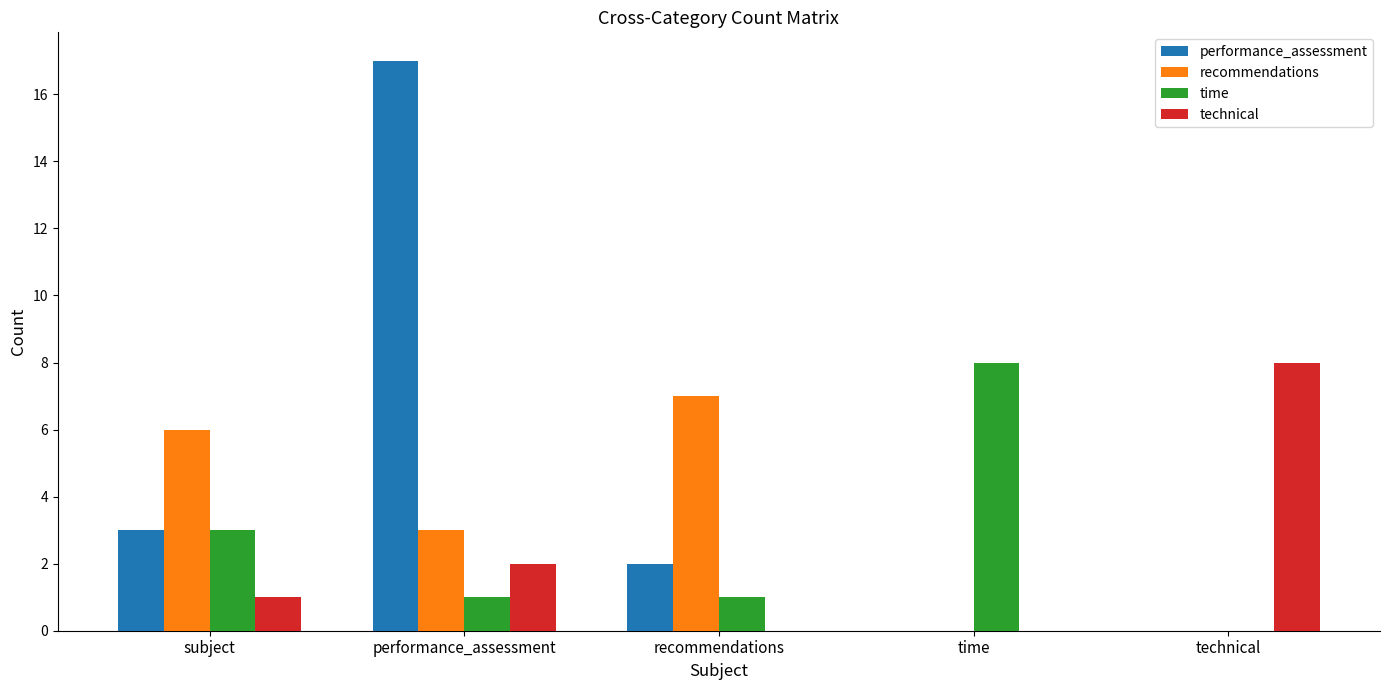

Which series changed the most between recommendations and technical?

technical